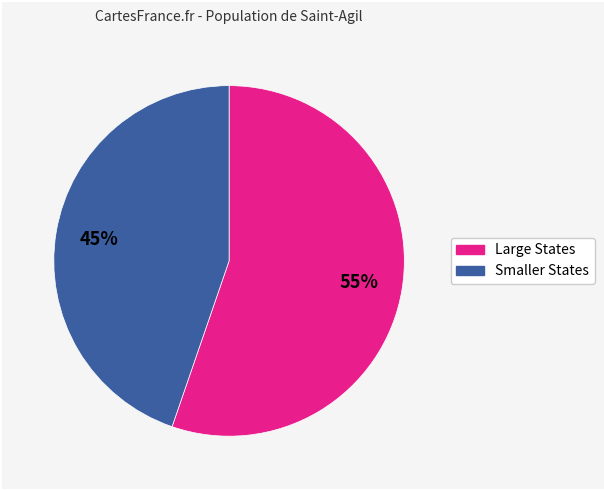

How many segments does this pie chart have?

2